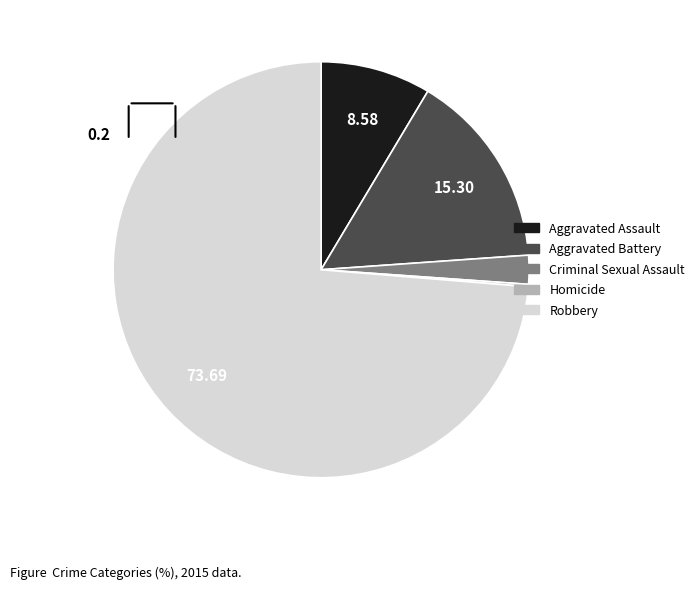

Do Aggravated Battery and Criminal Sexual Assault together represent more than half of the pie?

No